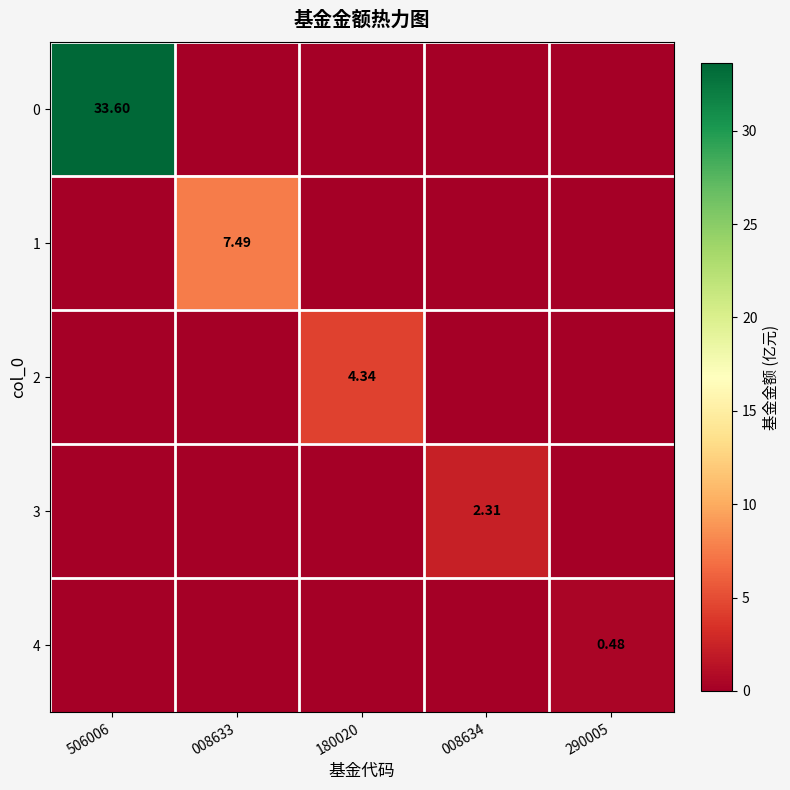

Which has a higher value, 180020 or 008634?

180020